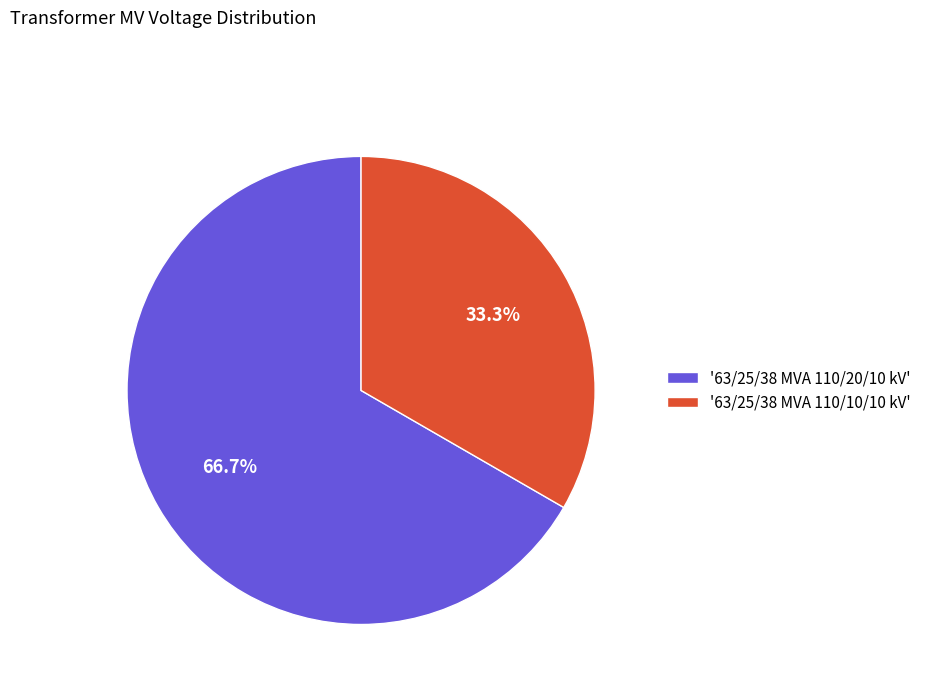

Do '63/25/38 MVA 110/10/10 kV' and '63/25/38 MVA 110/20/10 kV' together represent more than half of the pie?

Yes